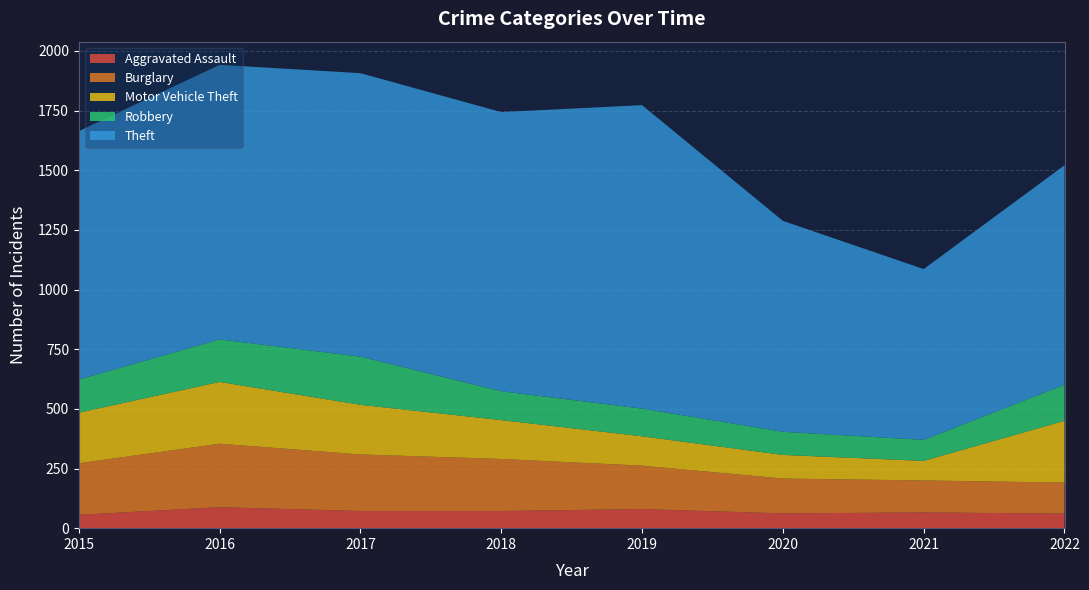

Reading left to right, extract all data points from this chart.

Aggravated Assault: 56	88	72	72	80	62	66	61
Burglary: 216	266	237	218	182	146	134	130
Motor Vehicle Theft: 212	259	208	163	123	99	82	259
Robbery: 139	178	202	121	116	97	88	151
Theft: 1041	1151	1188	1170	1272	884	716	920